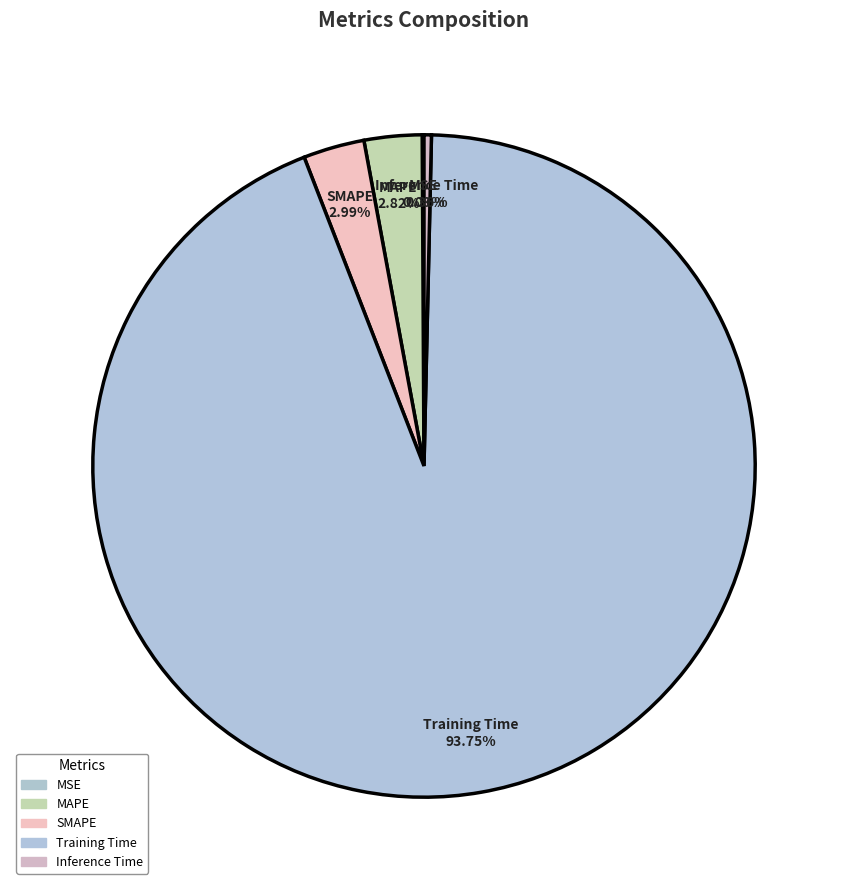

Which category accounts for the majority?

Training Time